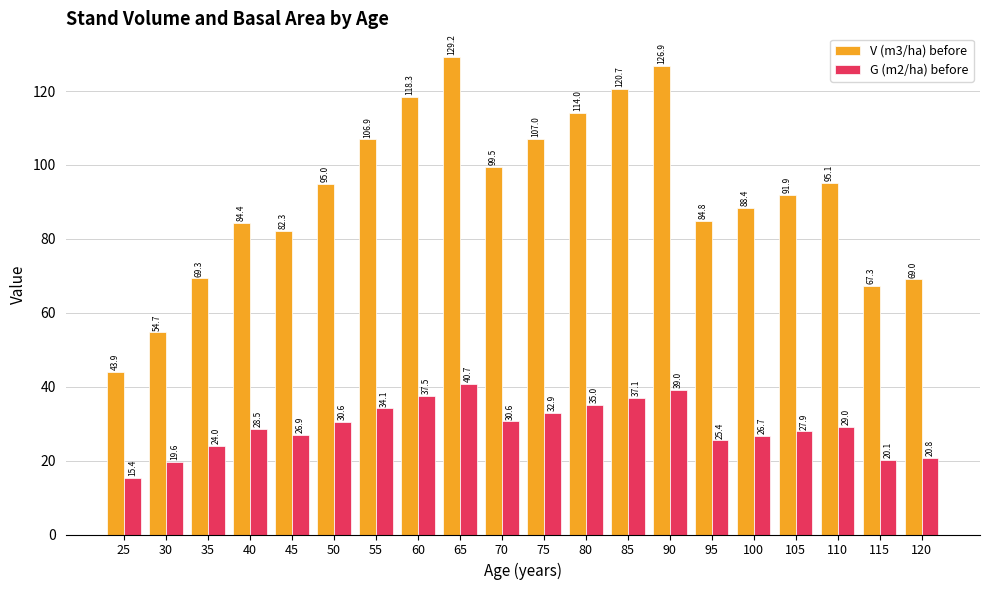

Which series changed the most between 60 and 80?

V (m3/ha) before